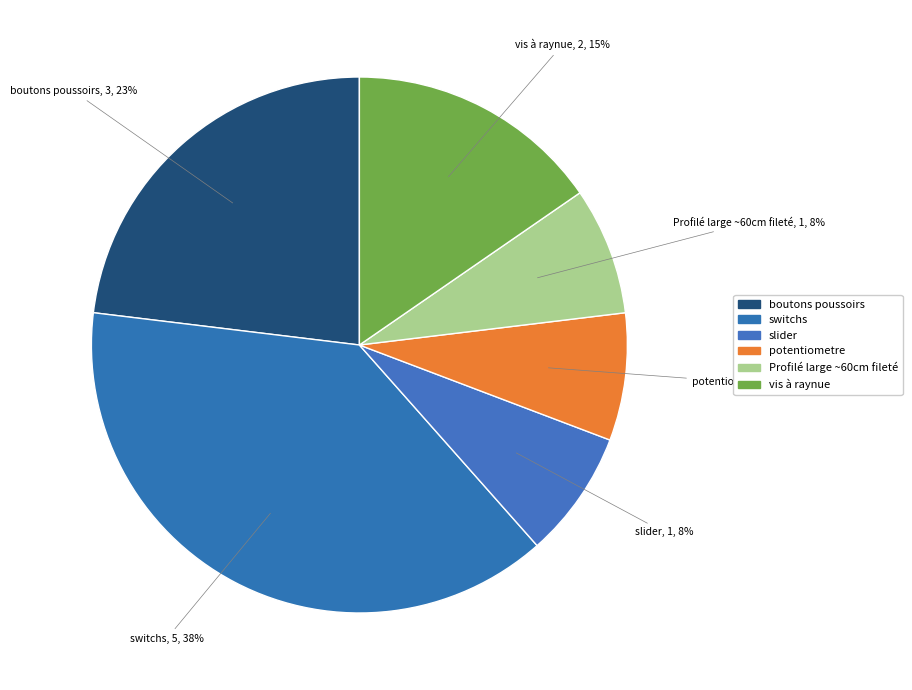

Does Profilé large ~60cm fileté account for over 50% of the chart?

No